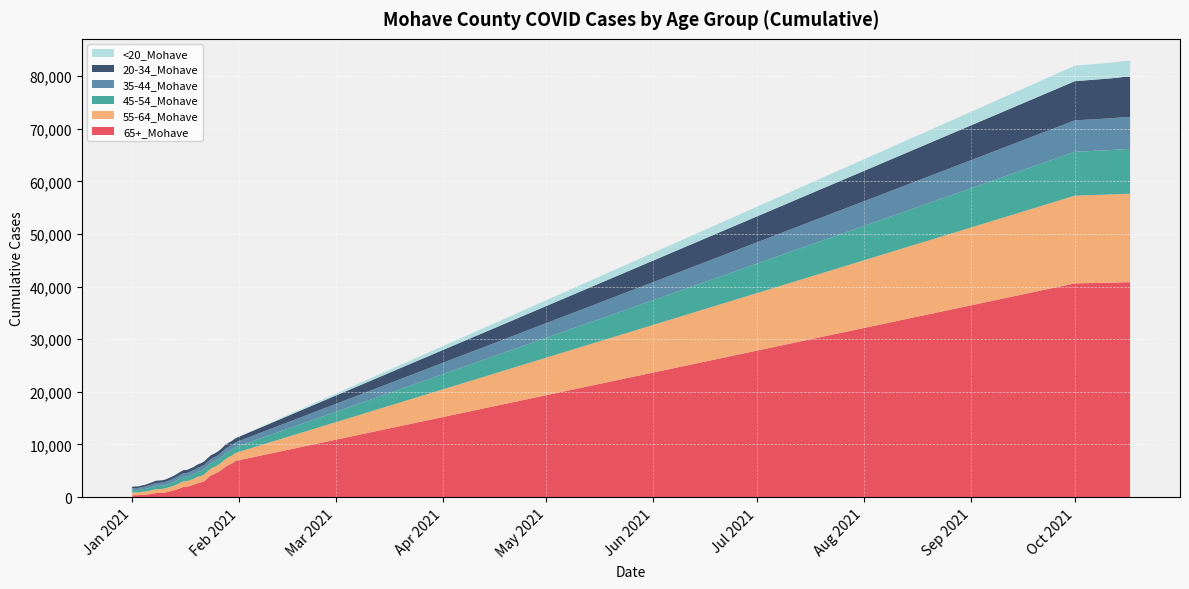

Reading right to left, what are all the values shown in this chart?

65+_Mohave: 40838	40834	40829	40809	40782	40762	40748	40733	40624	6867	6393	6090	5711	5182	4768	4412	4157	3625	3026	2785	2635	2360	2176	1966	1942	1674	1441	1239	1072	910	811	780	762	657	542	471	428	365	358	345
55-64_Mohave: 16819	16815	16812	16801	16790	16784	16774	16759	16666	1516	1503	1484	1454	1406	1355	1327	1308	1302	1283	1237	1202	1137	1086	1056	1053	1014	946	880	833	786	748	743	731	689	654	590	563	517	510	499
45-54_Mohave: 8498	8495	8485	8470	8455	8445	8434	8424	8351	1099	1092	1080	1066	1034	1008	1000	990	981	972	944	924	900	869	846	846	830	793	745	704	675	644	639	629	590	545	505	482	451	442	433
35-44_Mohave: 6093	6093	6082	6066	6063	6051	6040	6033	5972	908	907	902	894	871	852	845	838	832	822	799	777	749	733	716	713	696	652	622	591	567	553	550	541	508	480	446	422	395	394	385
20-34_Mohave: 7680	7671	7659	7625	7611	7601	7582	7570	7445	789	786	781	765	746	722	707	701	701	688	660	643	609	590	572	571	560	535	501	483	463	446	441	435	405	378	338	323	303	301	295
<20_Mohave: 3033	3030	3022	3005	2997	2992	2988	2986	2945	21	21	21	21	21	20	20	19	19	19	19	19	19	18	17	17	15	14	13	12	12	12	12	12	11	9	8	8	7	7	7